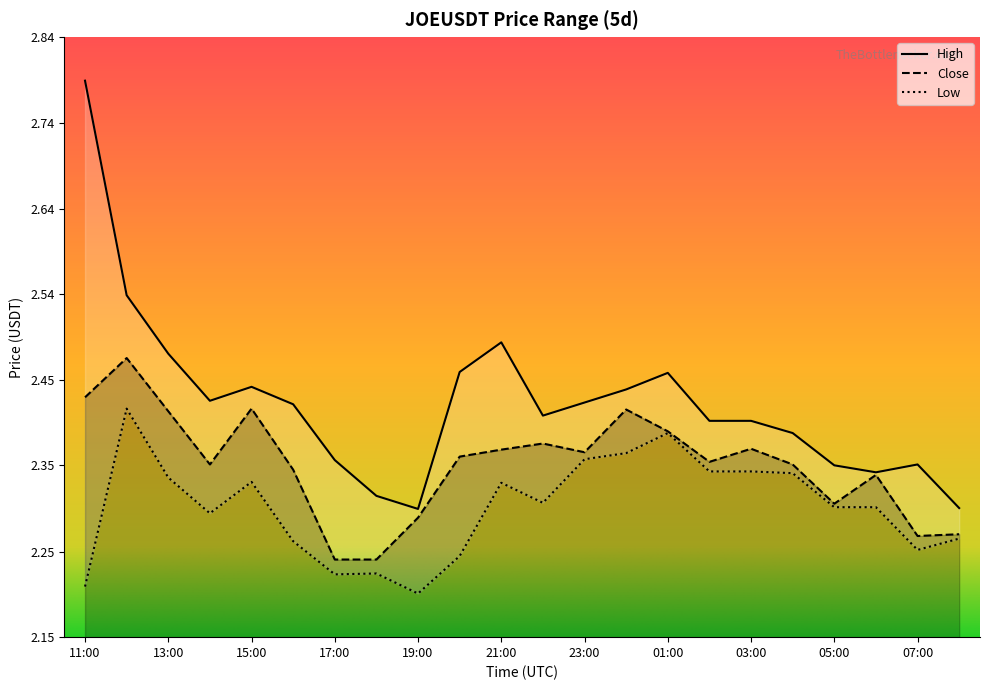

True or false: Close and Low cross at least once.

False